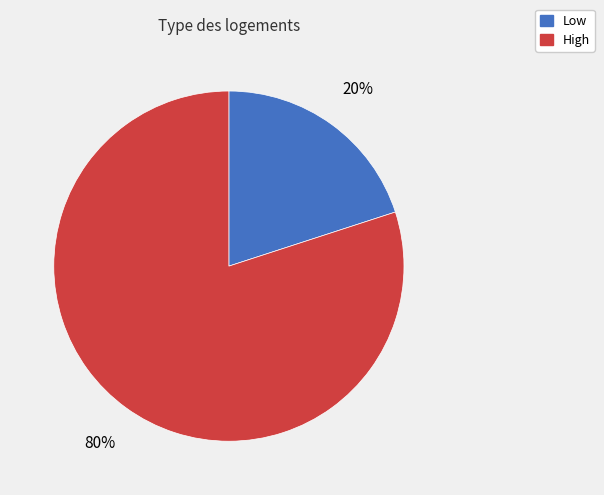

To the nearest percent, what is the average slice percentage?

50%